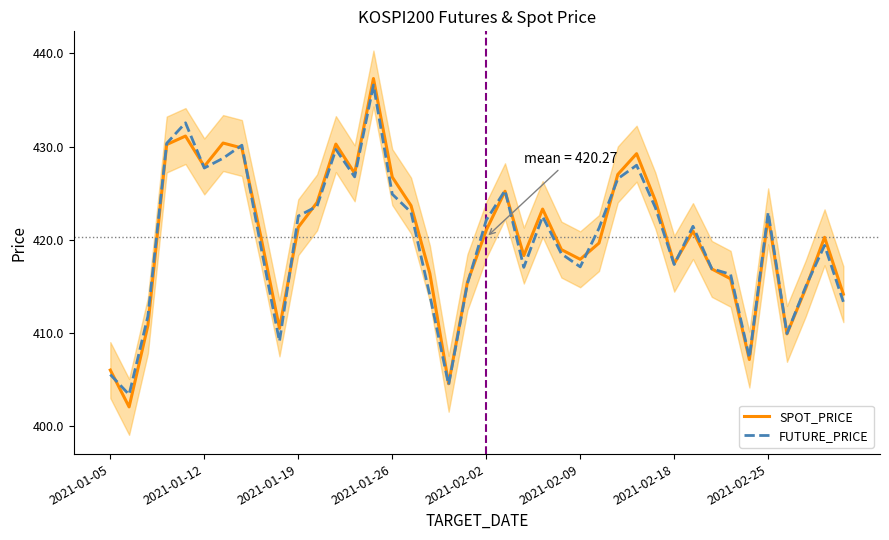

What is the highest value of the SPOT_PRICE series?

437.3